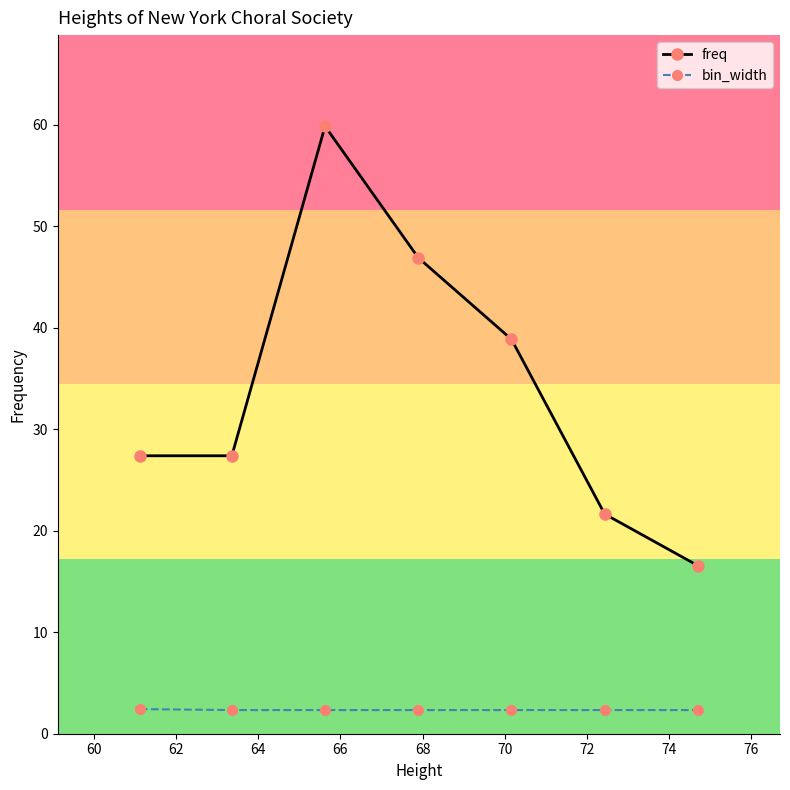

How many lines are shown in the chart?

2